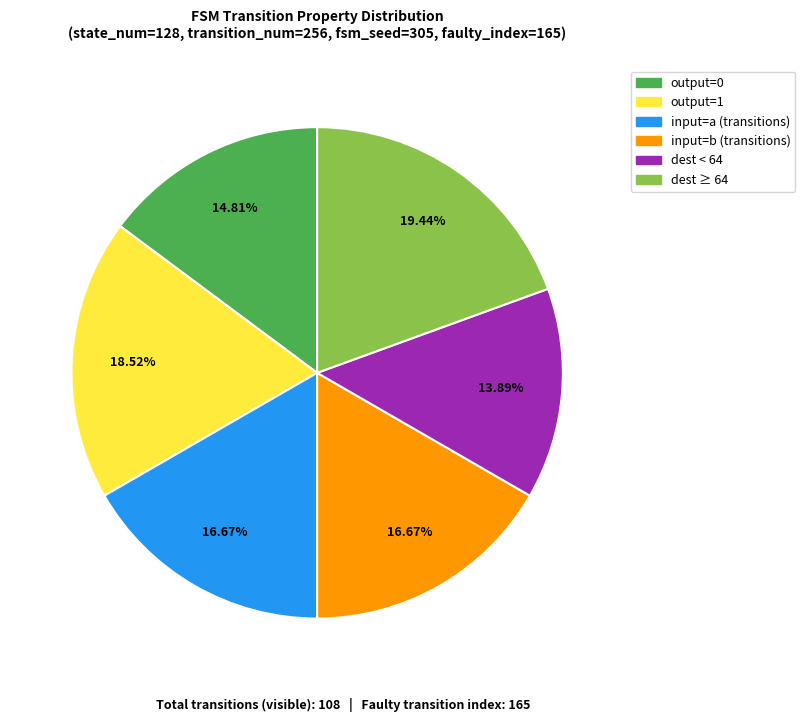

Is there a majority slice in this chart?

No